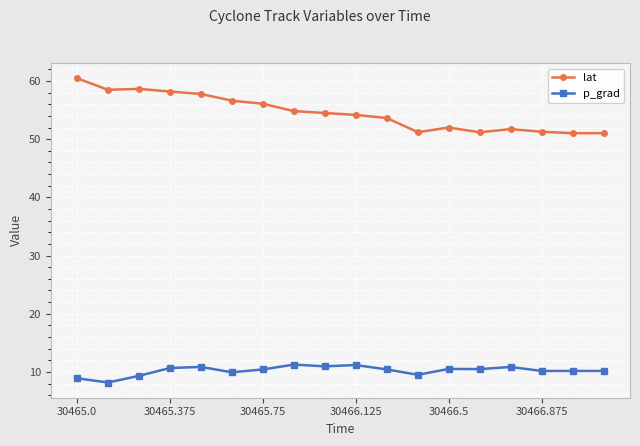

True or false: lat has more than 2 points higher than both neighbors.

True